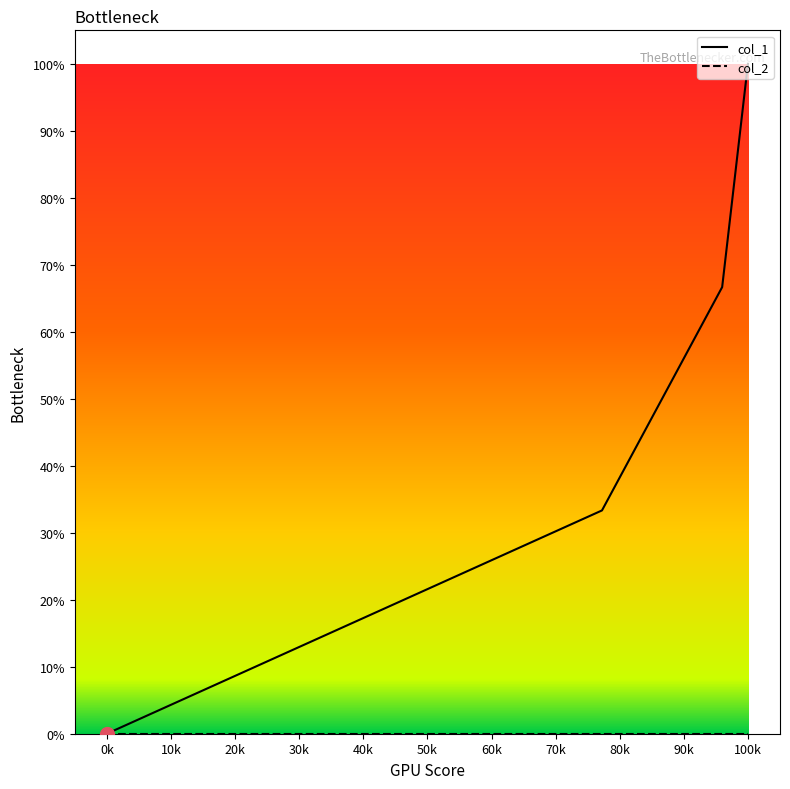

Which series has the widest spread of values?

col_1